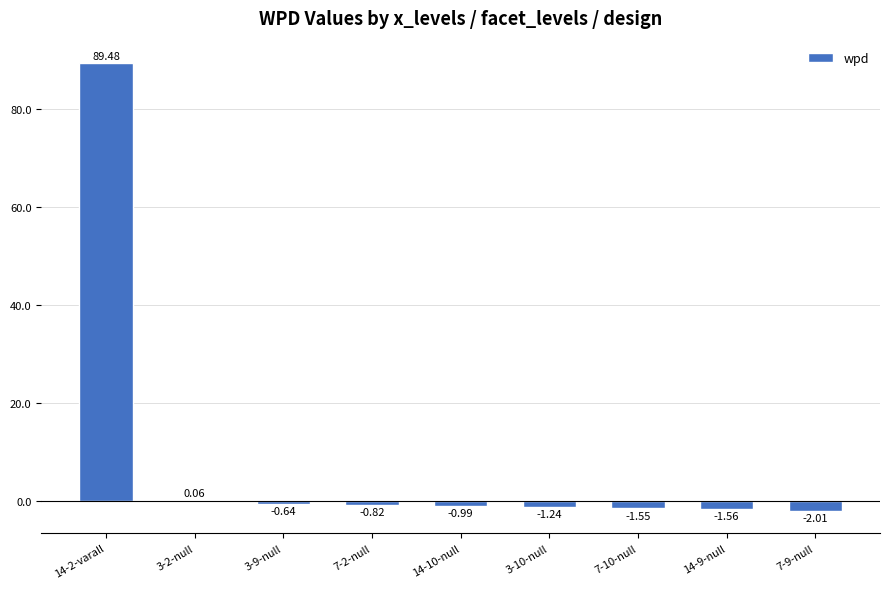

What is the sum of all values?

80.7